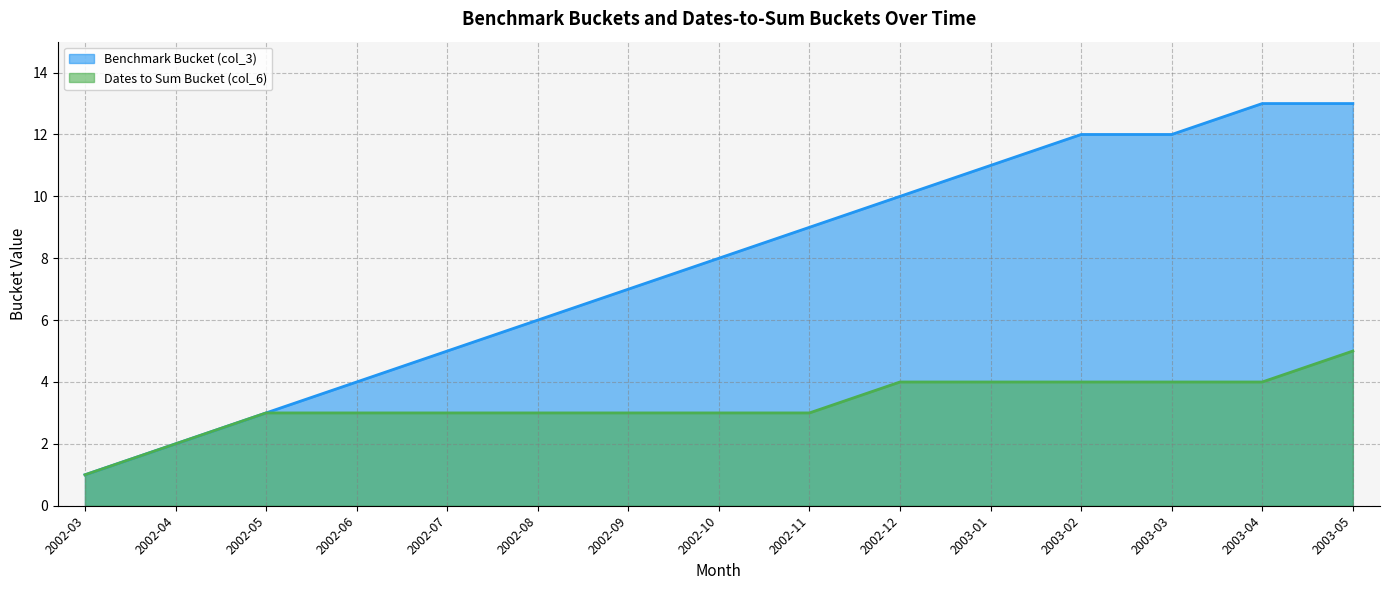

True or false: Dates to Sum Bucket (col_6) has a value of 3 at 2002-09.

True